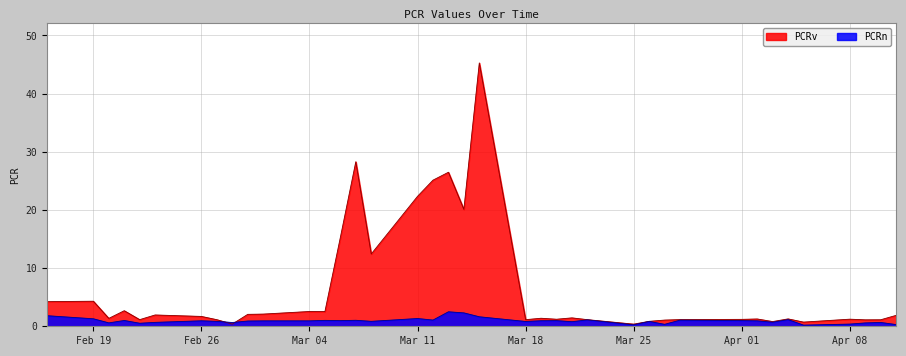

Where is PCRv nearest to the value 22?

Mar 11